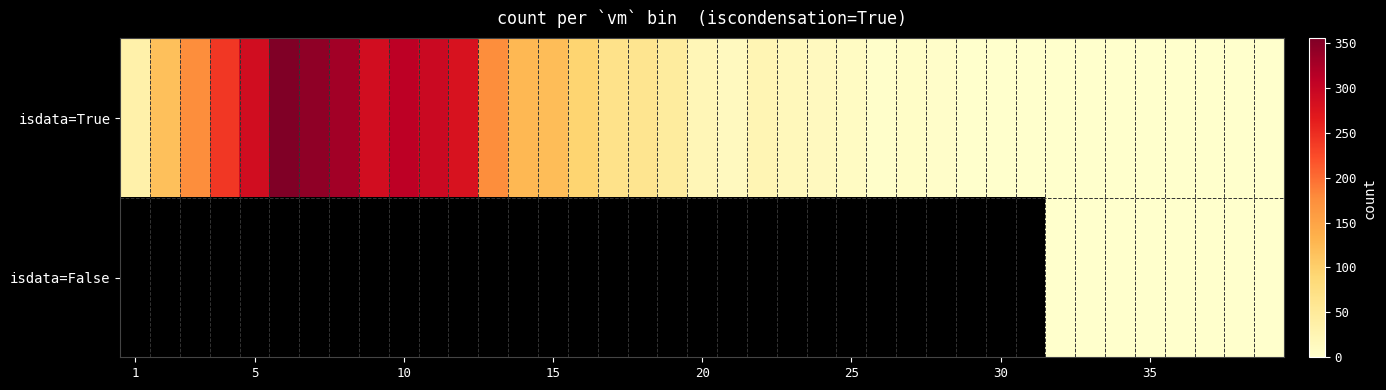

At how many categories does at least one series exceed 328?

3